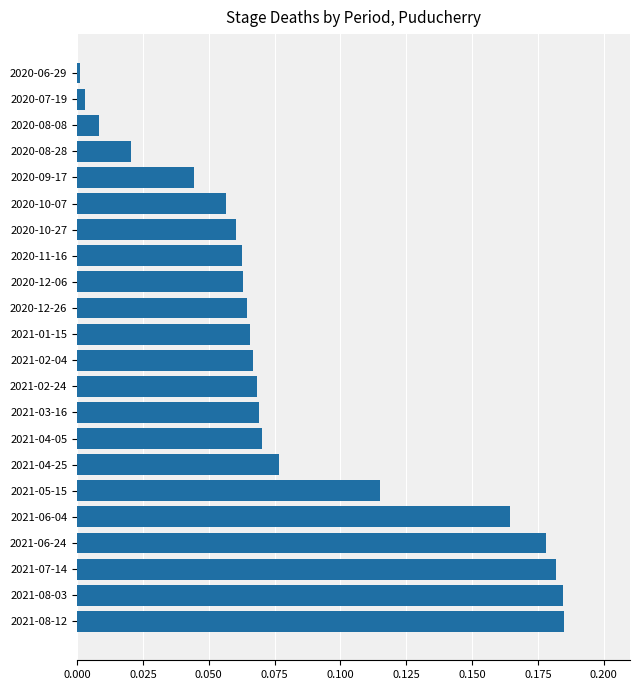

At which label is the value closest to 0?

2020-06-29